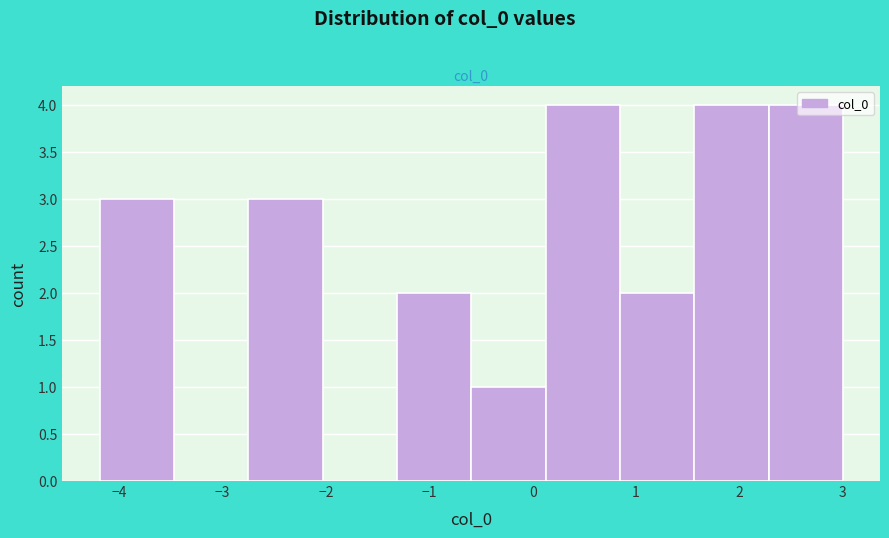

Reading left to right, transcribe this chart: for each bar, give the range it covers on the x-axis and its height. Neither the bar edges nor the heights are printed on the chart, so give them approximately, as read against the axes.

-4.2 to -3.5: 3
-3.5 to -2.8: 0
-2.8 to -2.0: 3
-2.0 to -1.3: 0
-1.3 to -0.6: 2
-0.6 to 0.1: 1
0.1 to 0.8: 4
0.8 to 1.6: 2
1.6 to 2.3: 4
2.3 to 3.0: 4